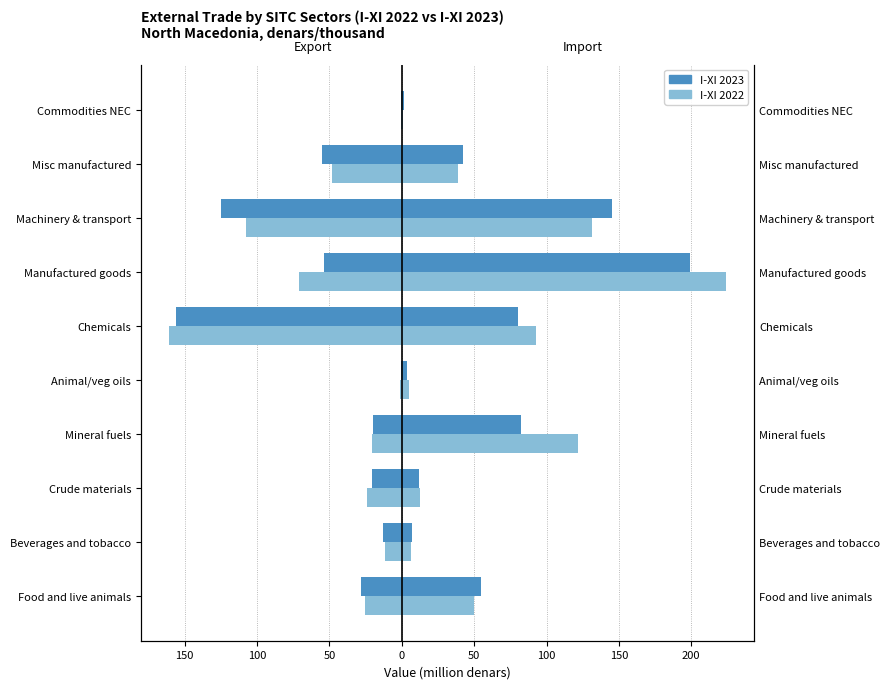

Which series has the largest range (max minus min)?

Import 2022